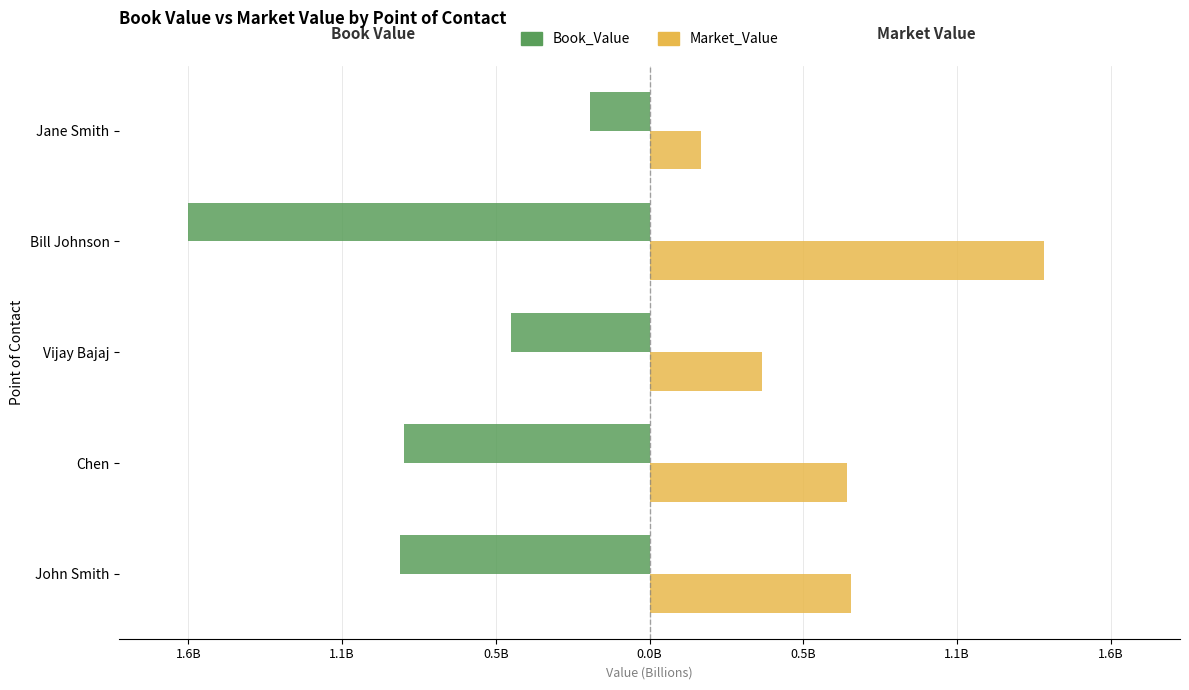

What is the lowest value of the Book_Value series?

-1586100896.3